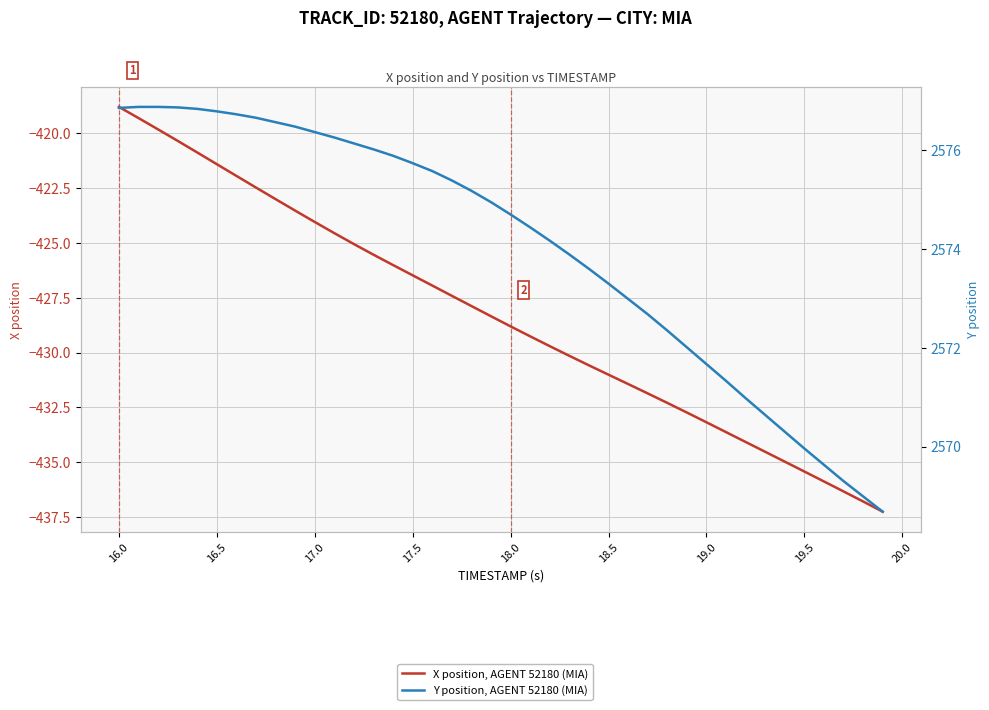

At which category is the sum across all series the highest?

16.0